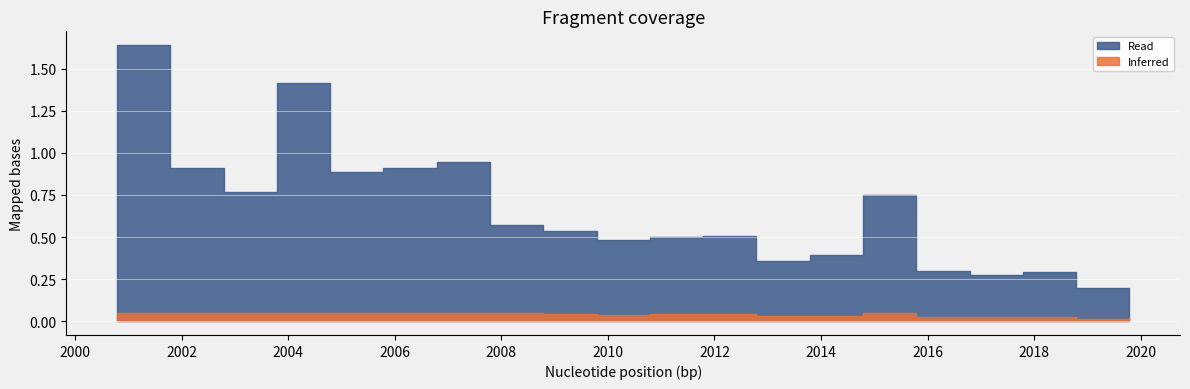

What is the change in value from 2000-10-15 to 2016-10-15?

-1.4